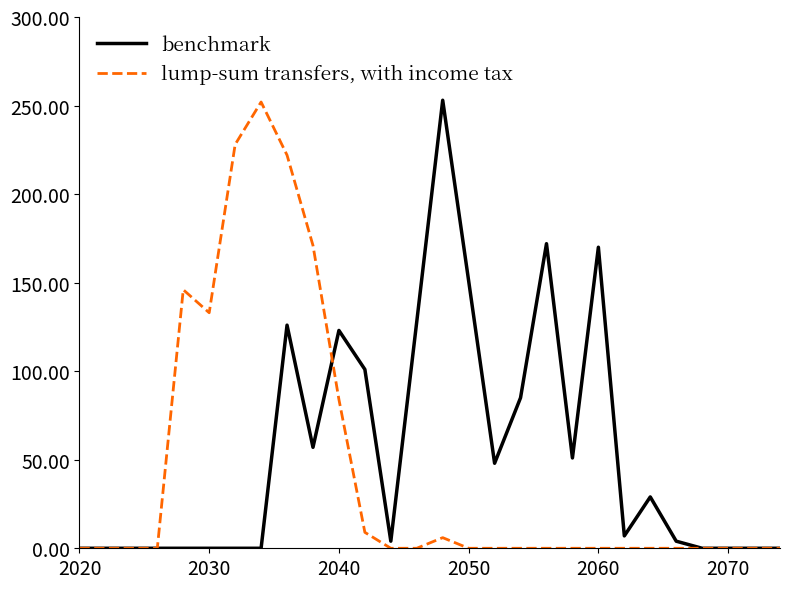

Rank the series by their average value, from lowest to highest.

lump-sum transfers, with income tax, benchmark